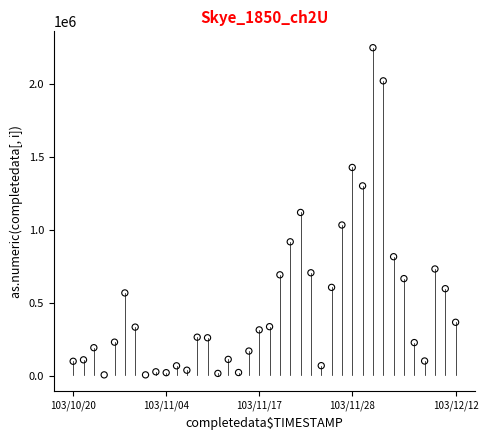

What is the range of Y values (max minus min)?

2240000